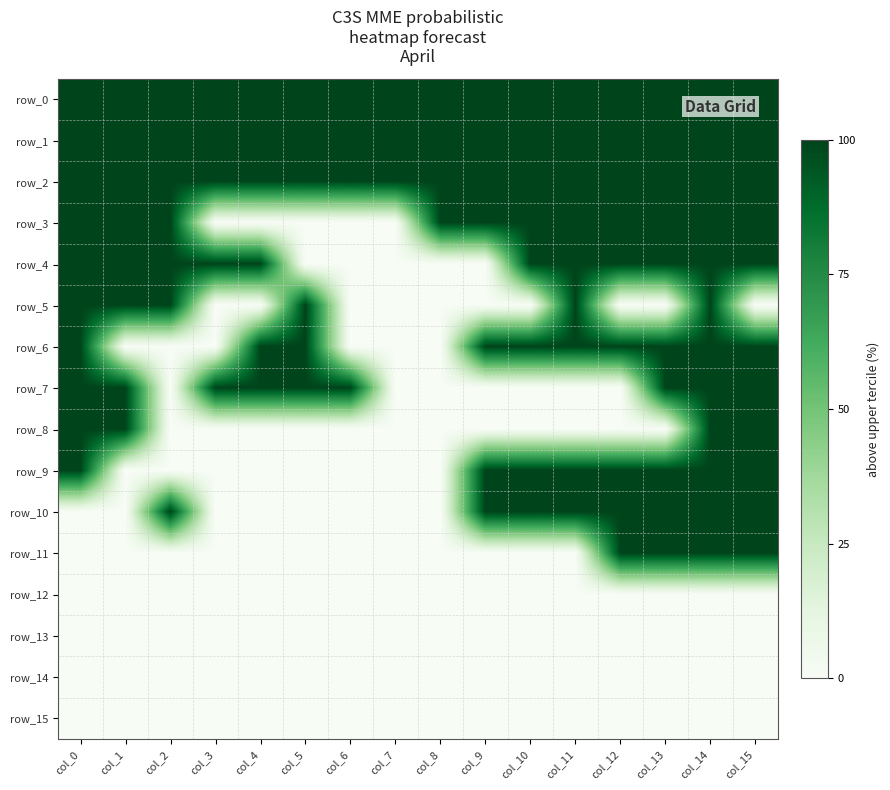

Which series has the largest total across all categories?

row_0